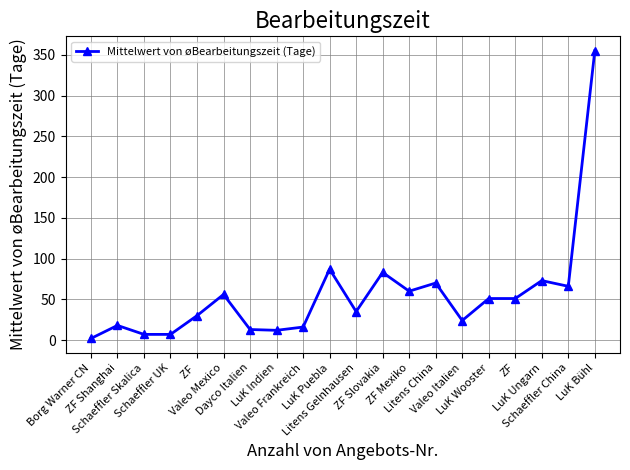

True or false: the data has more than 0 interior local peaks.

True